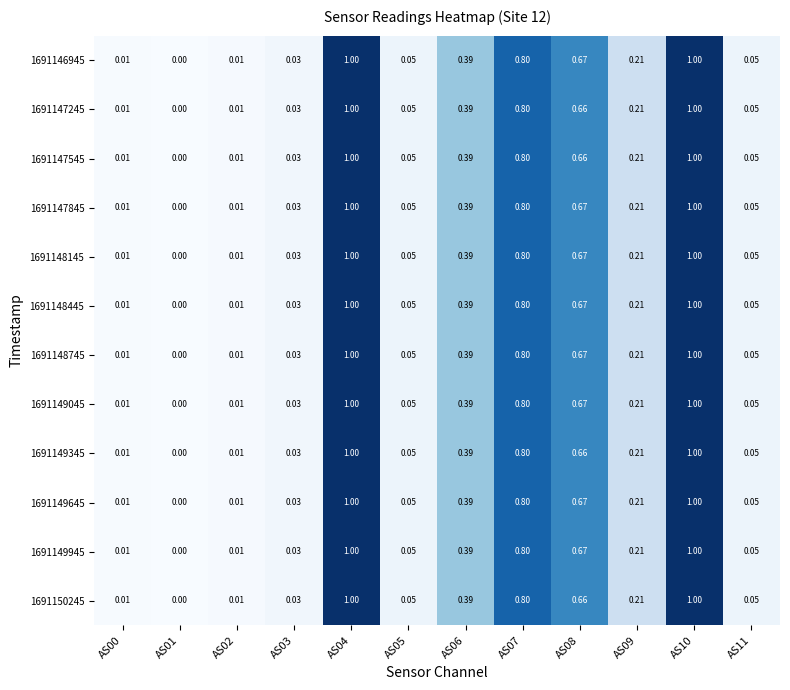

Is the value of 1691147245 at AS08 greater than the value of 1691148145 at AS04?

No